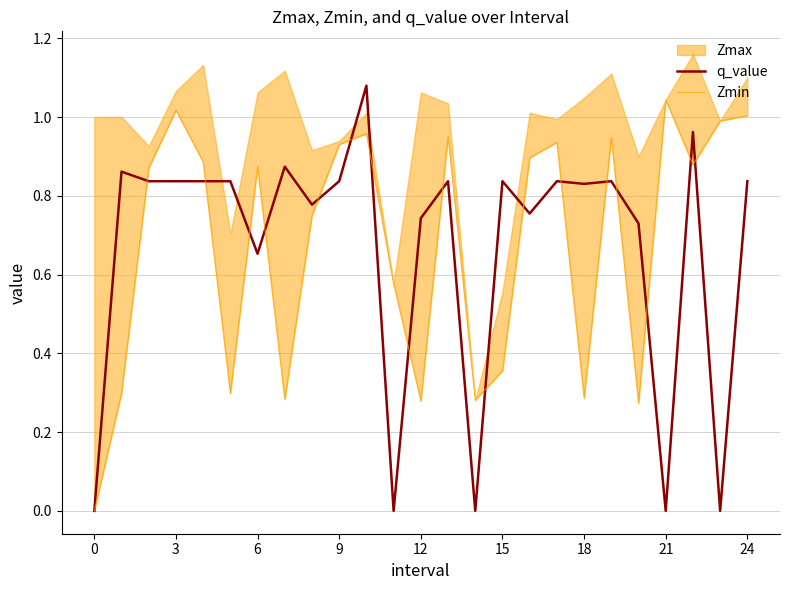

The value of q_value at 21 is 0.0. True or false?

True